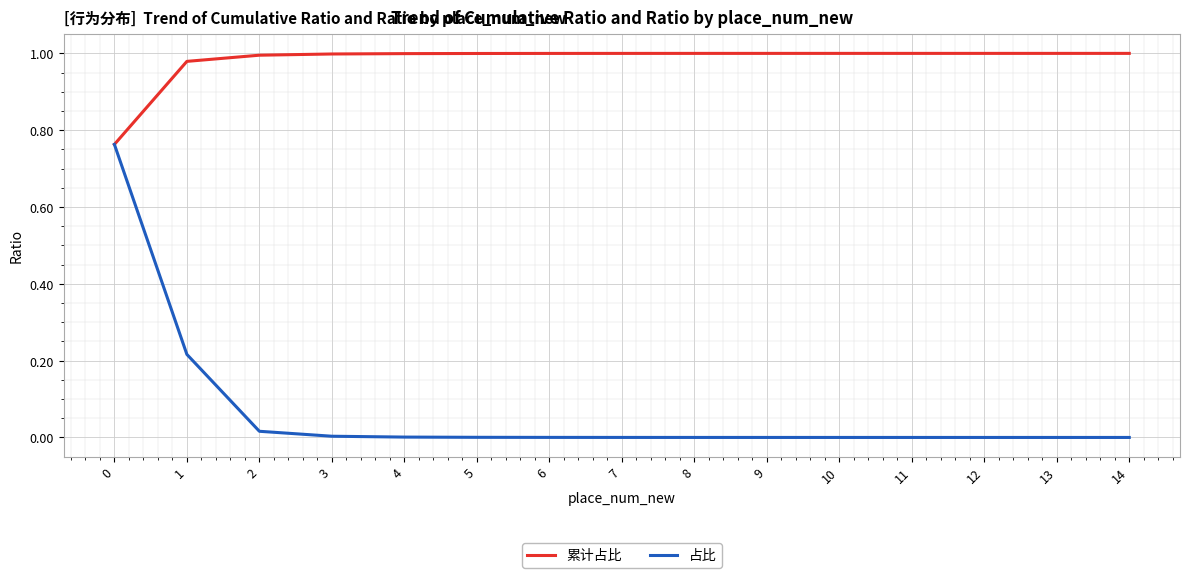

Rank the series by their average value, from highest to lowest.

累计占比, 占比